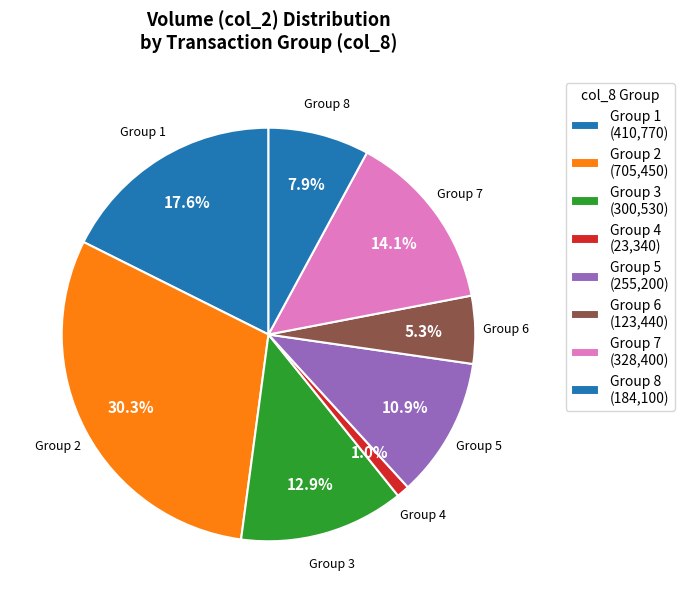

What is the ratio of the value at Group 6 to the value at Group 1?

0.3